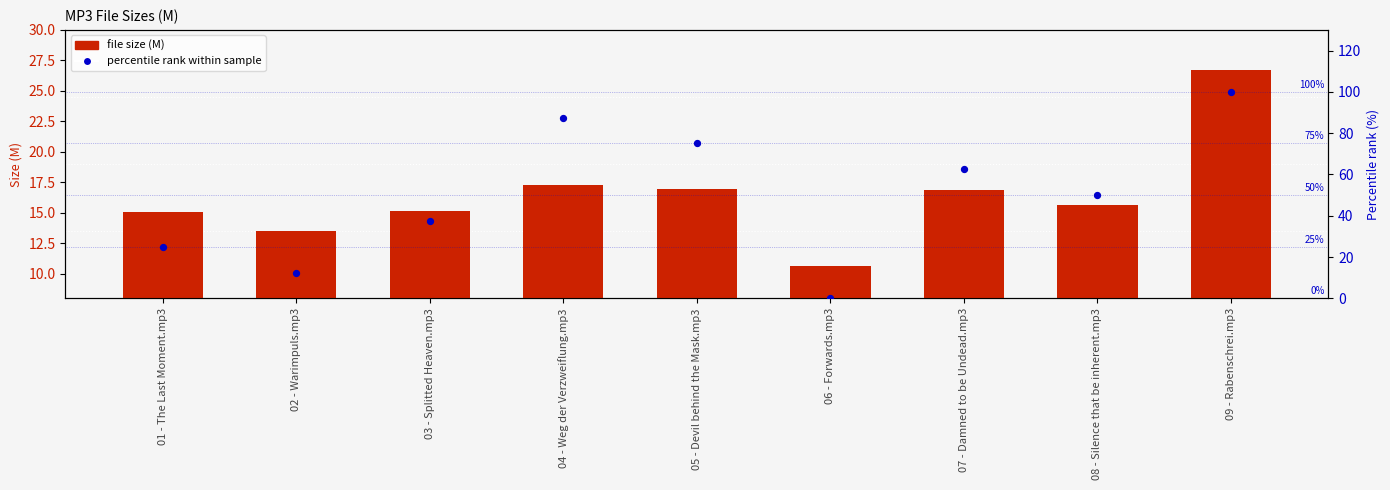

What is the total value across all series at 02 - Warimpuls.mp3?

26.0